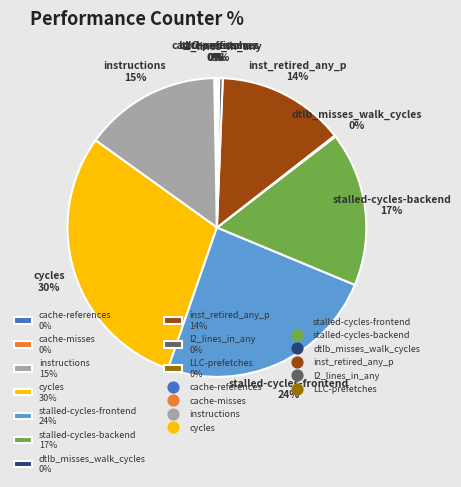

Does any single category account for the majority?

No